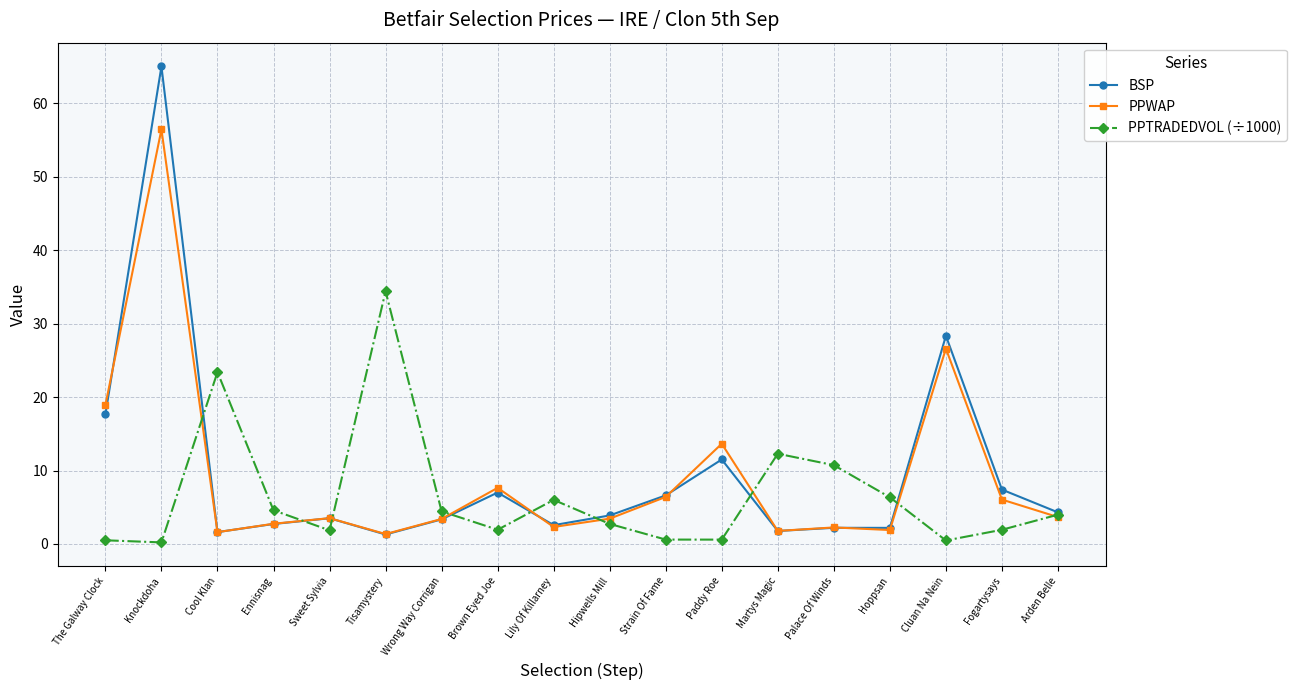

What is the difference between the second highest and minimum values in the BSP series?

27.0